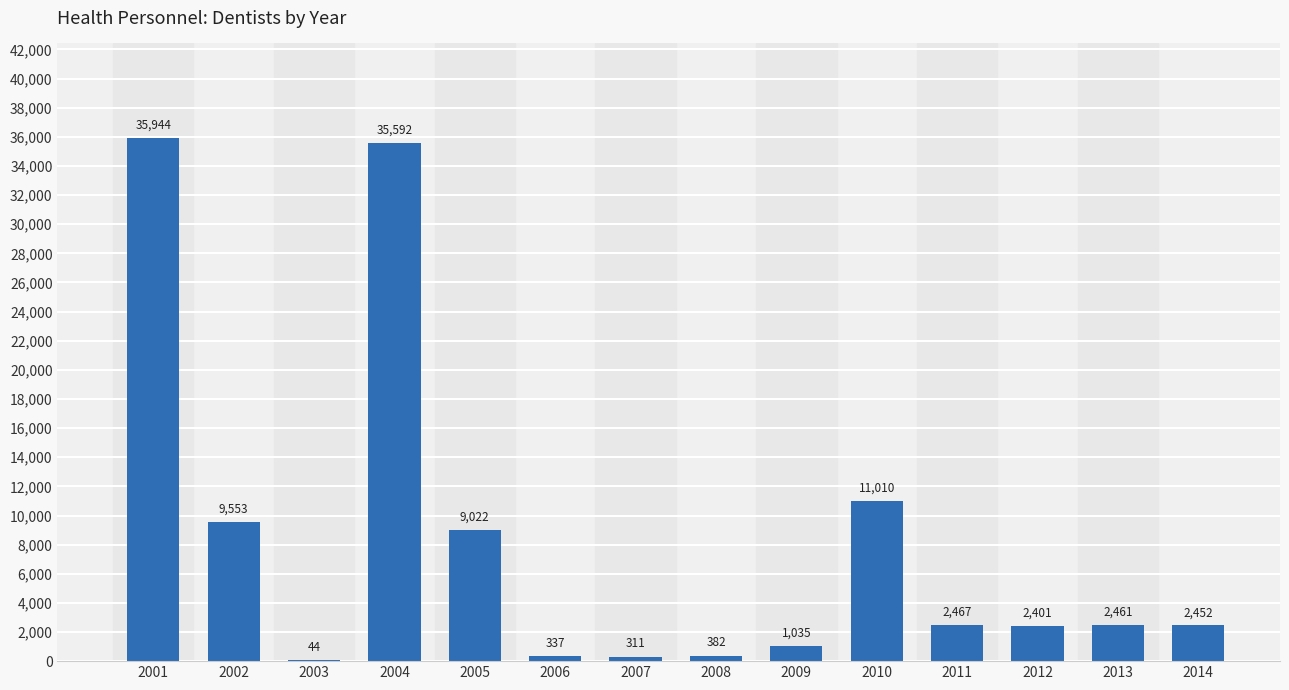

At which label does the data first exceed 2461?

2001